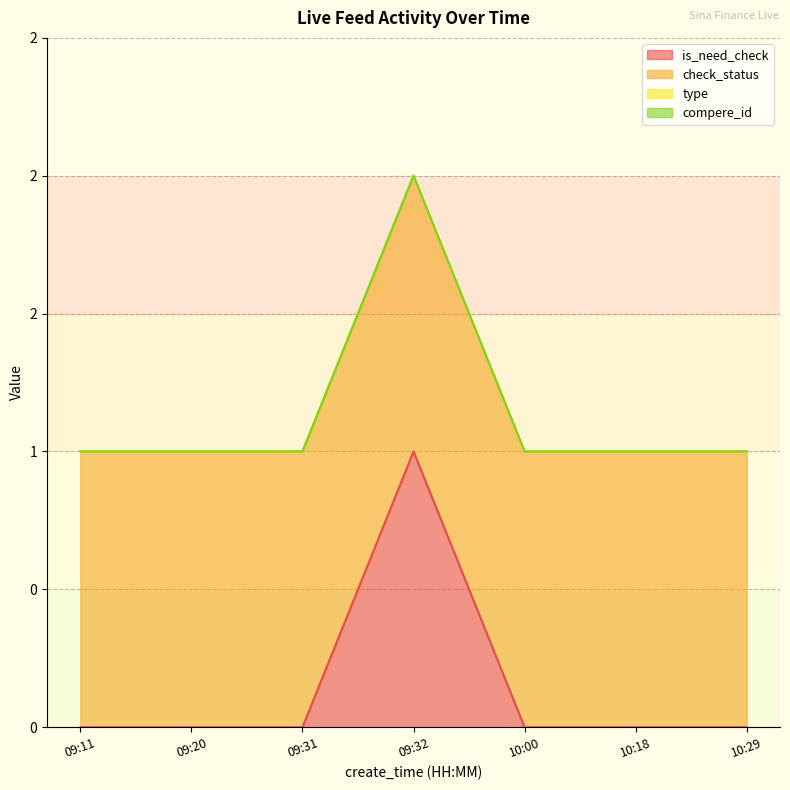

Which series has the largest total across all categories?

check_status